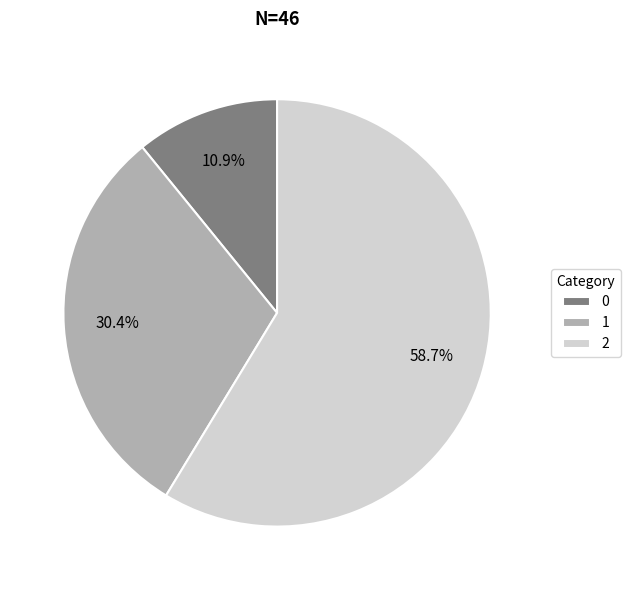

Count the number of slices in the pie.

3